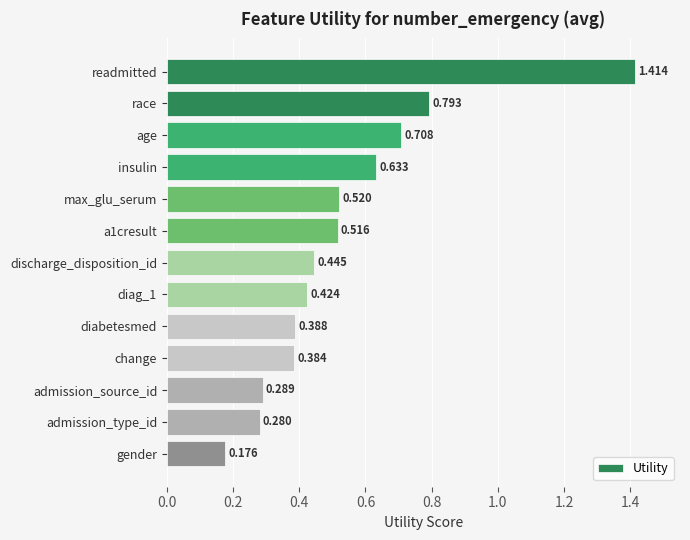

What is the sum of all values?

7.0